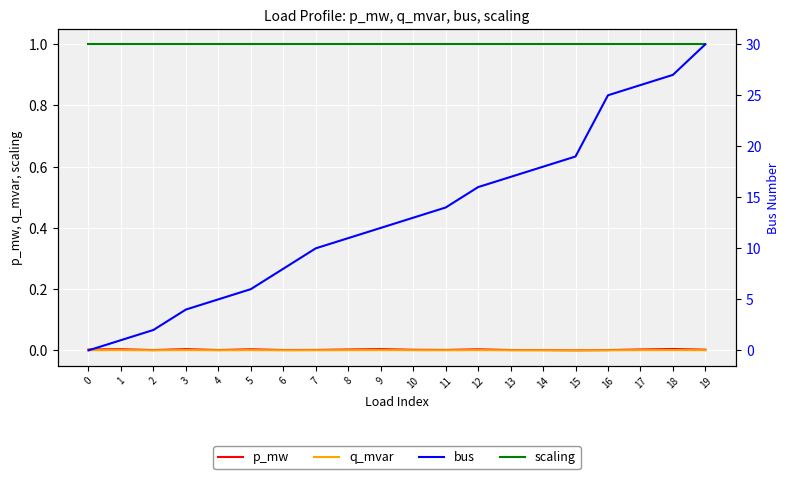

List the series in order of their peak value, lowest first.

q_mvar, p_mw, scaling, bus